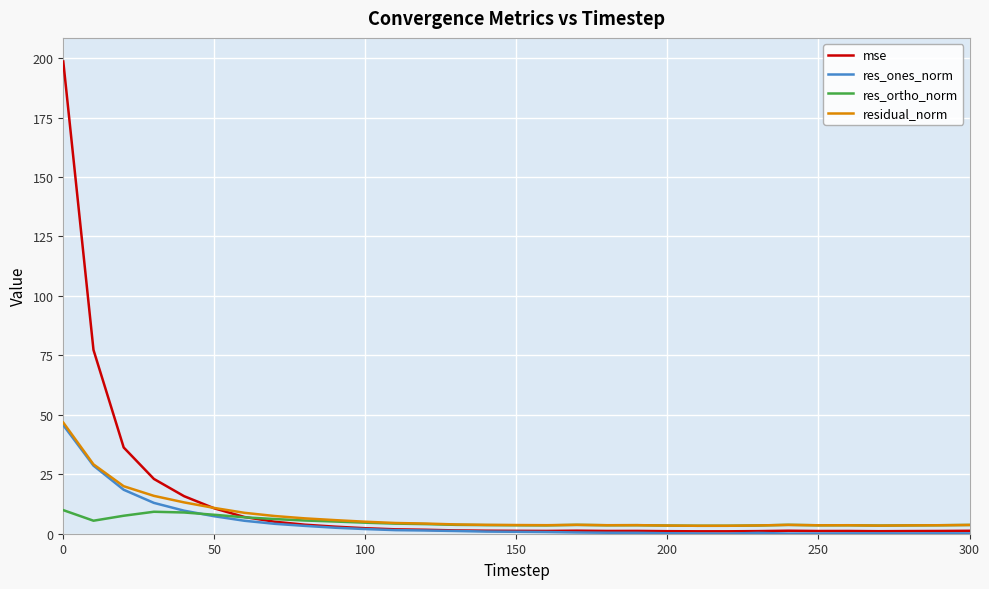

Which series has the widest spread of values?

mse